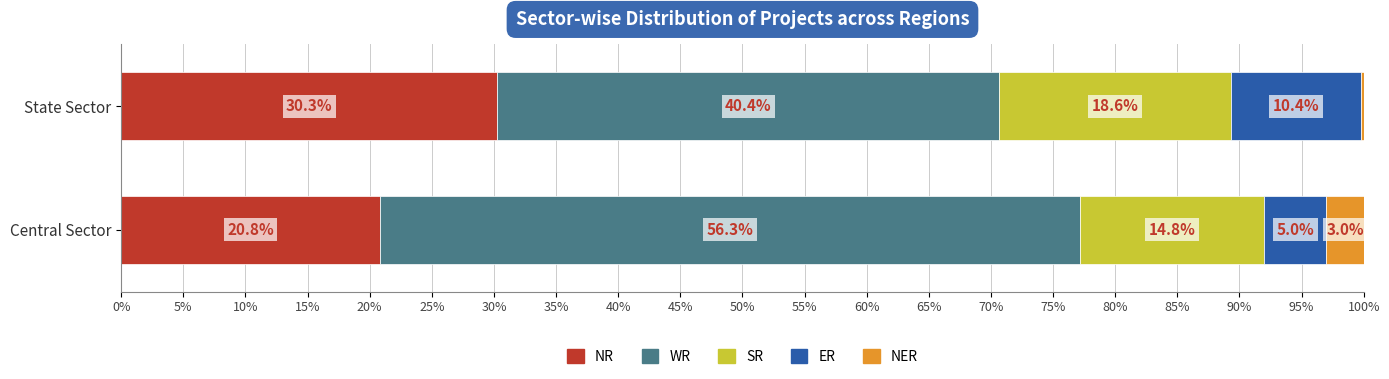

What is the maximum value for NR?

30.3